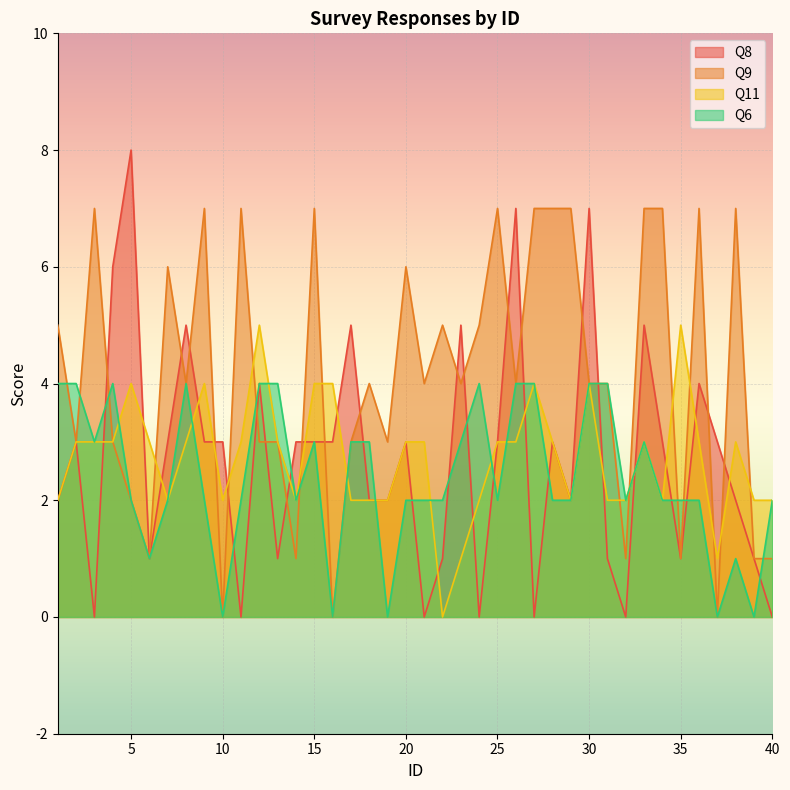

Reading left to right, what are all the values shown in this chart?

Q8: 2	3	0	6	8	1	3	5	3	3	0	4	1	3	3	3	5	2	2	3	0	1	5	0	3	7	0	3	2	7	1	0	5	3	1	4	3	2	1	0
Q9: 5	3	7	3	2	1	6	4	7	0	7	3	3	1	7	0	3	4	3	6	4	5	4	5	7	4	7	7	7	4	4	1	7	7	1	7	0	7	1	1
Q11: 2	3	3	3	4	3	2	3	4	2	3	5	3	2	4	4	2	2	2	3	3	0	1	2	3	3	4	3	2	4	2	2	3	2	5	3	1	3	2	2
Q6: 4	4	3	4	2	1	2	4	2	0	2	4	4	2	3	0	3	3	0	2	2	2	3	4	2	4	4	2	2	4	4	2	3	2	2	2	0	1	0	2